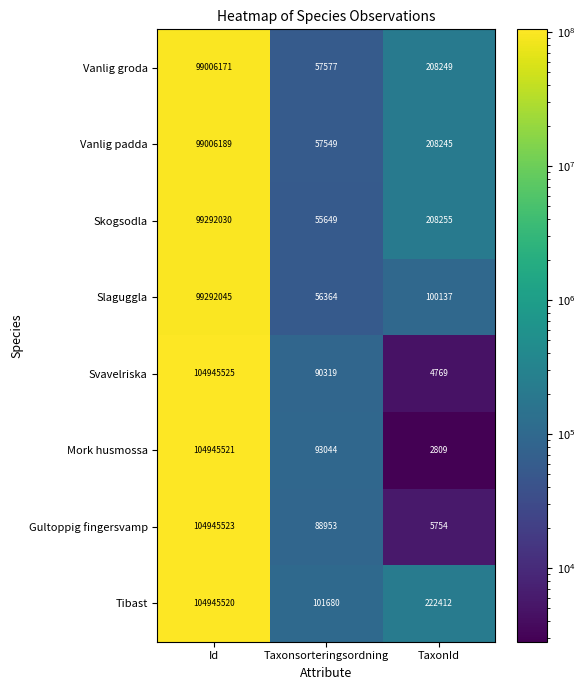

Which series has the largest range (max minus min)?

Mork husmossa